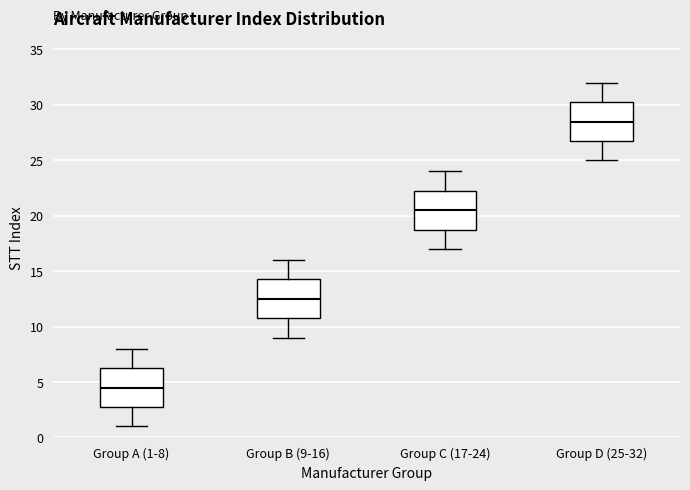

Where is the lower edge of the box for Group B (9-16) on the y-axis? The values are not printed on the chart, so give them approximately, as read against the axis.

11.0